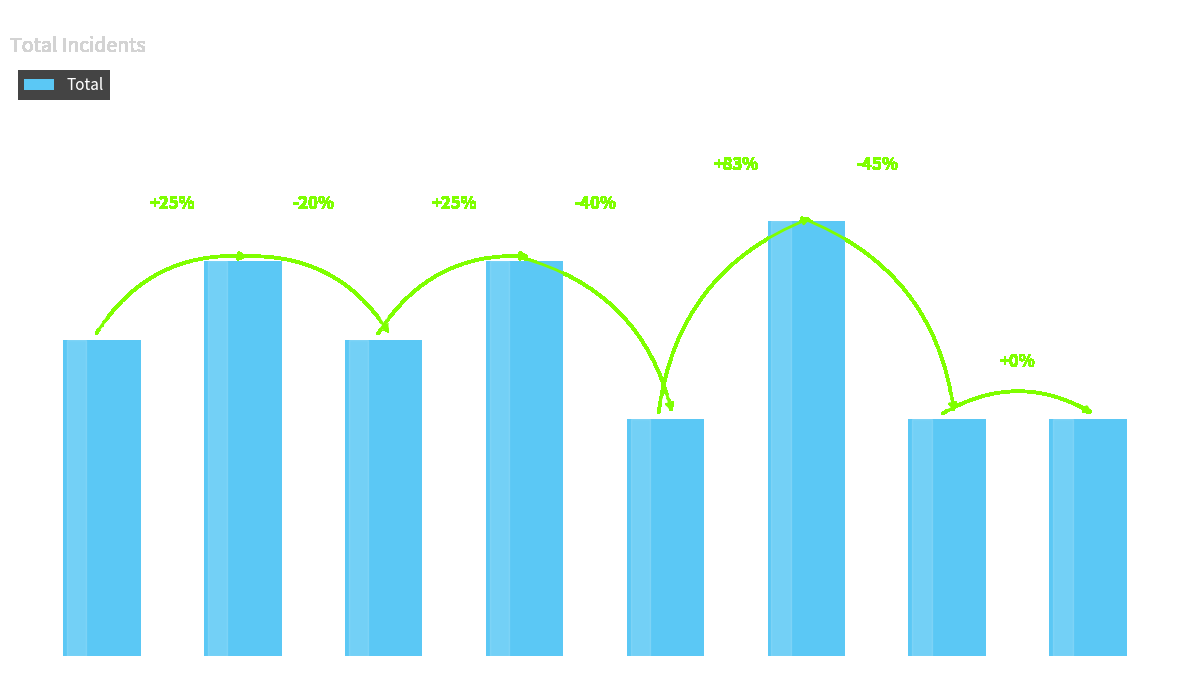

Count the values in the range 6 to 10.

7